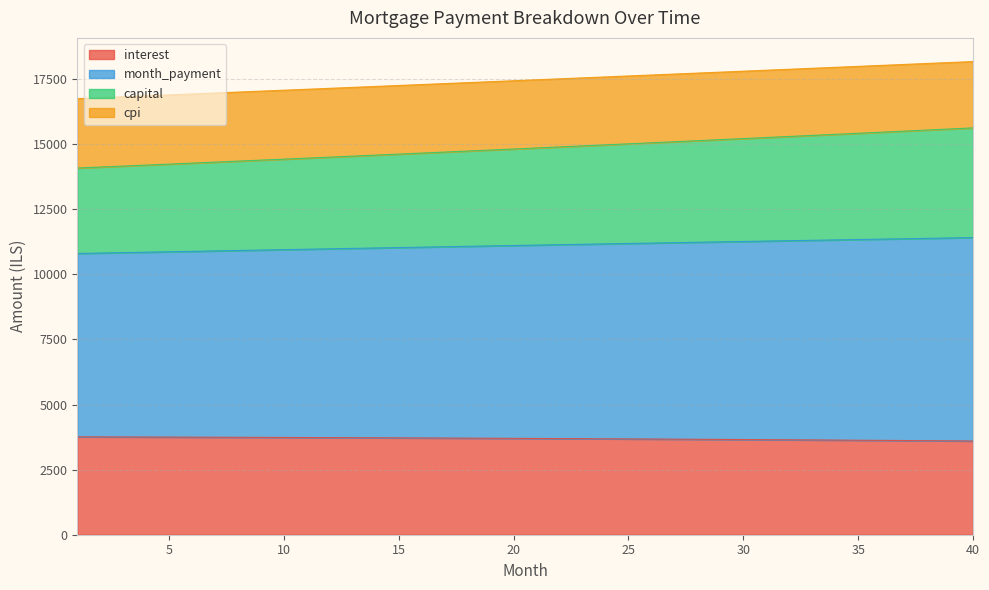

What is the minimum value for interest?

3599.4